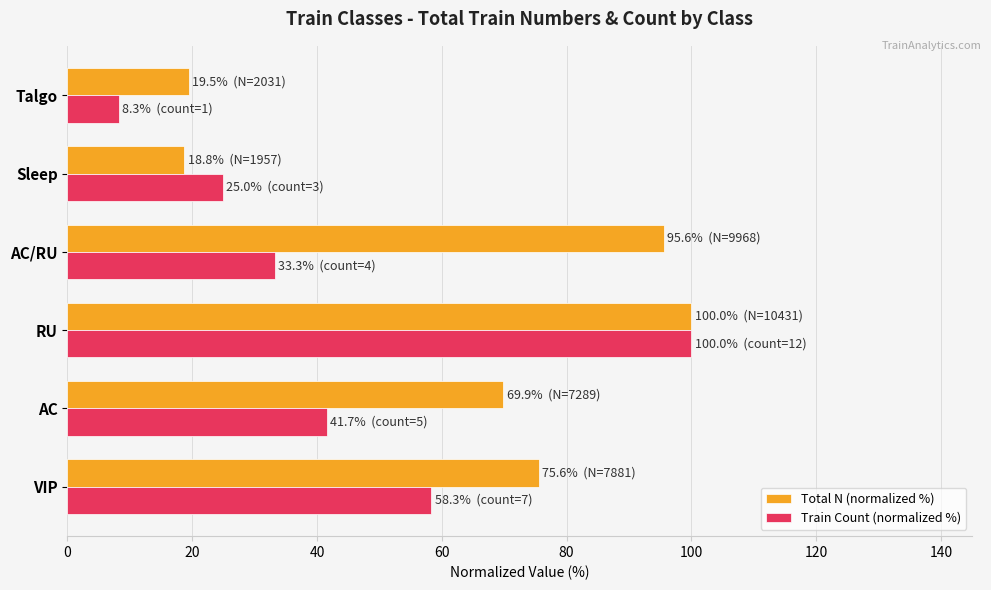

How many data points in Train Count (normalized %) are above 41?

3